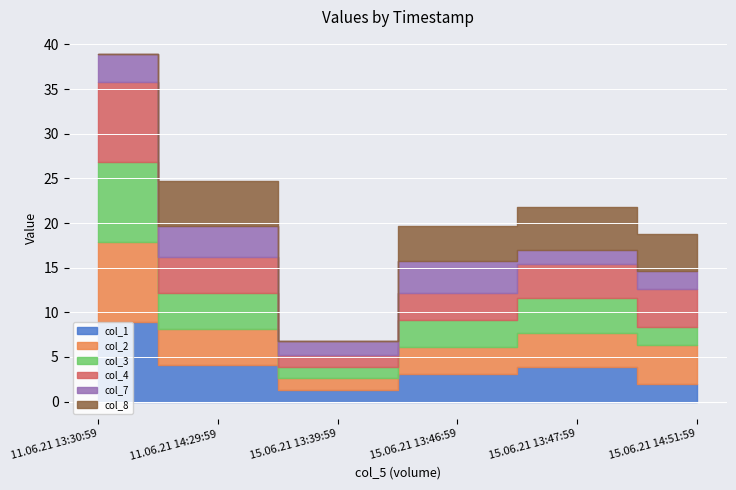

Between 15.06.21 14:51:59 and 15.06.21 13:39:59, which is larger?

15.06.21 14:51:59